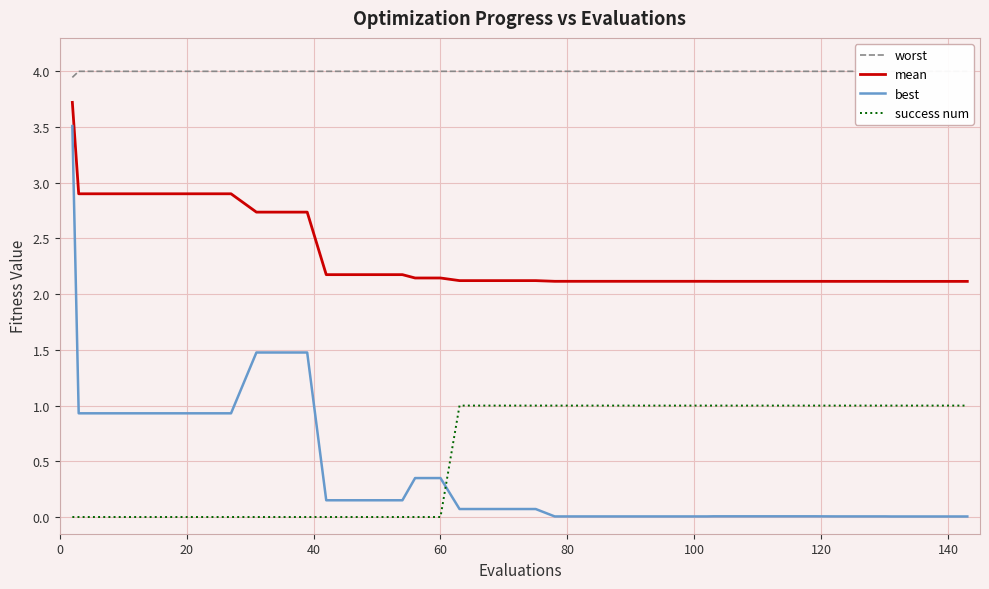

True or false: worst has more than 0 interior local peaks.

False